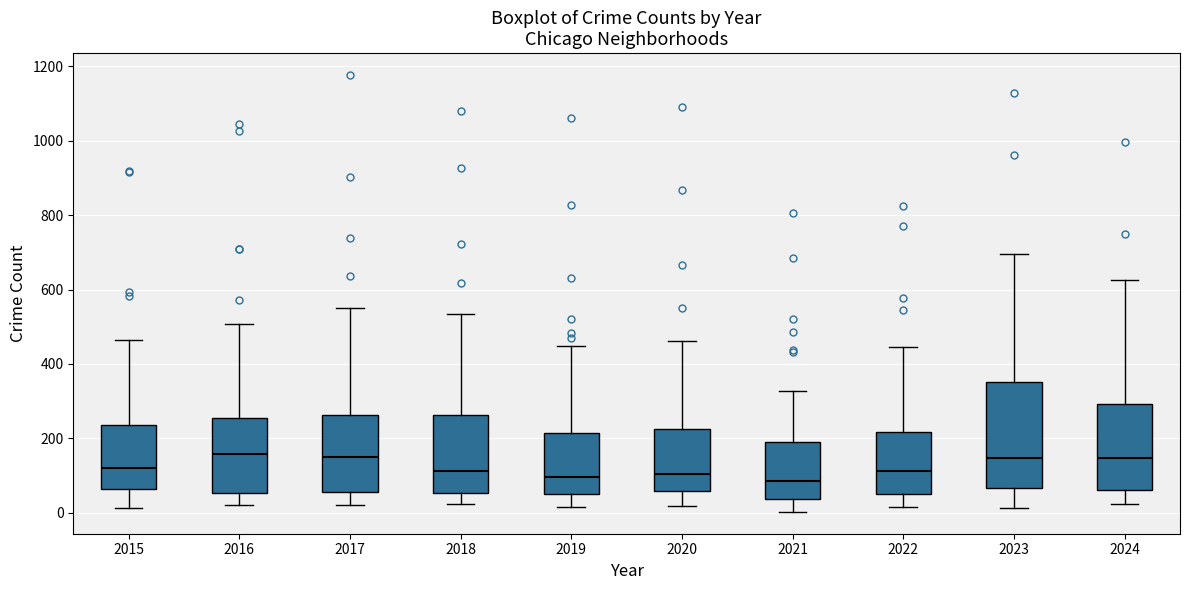

Which box is the tallest, from its lower edge to its upper edge?

2023